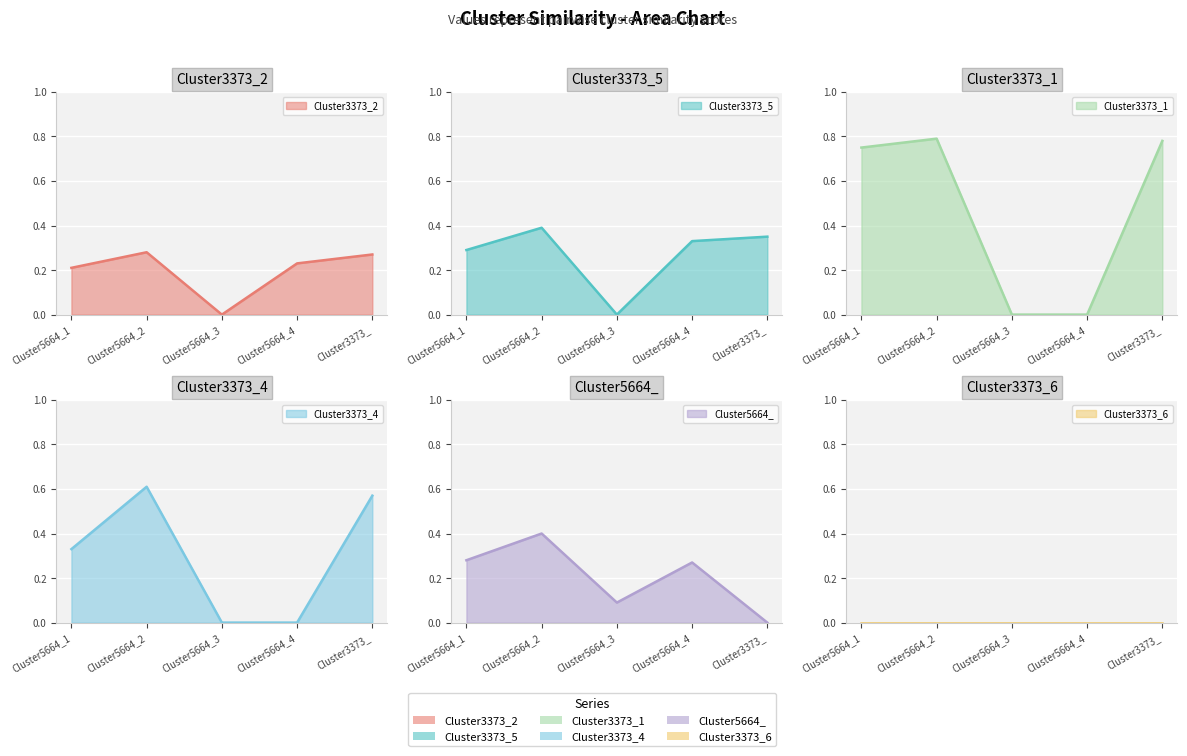

What is the maximum value shown in the chart?

0.8